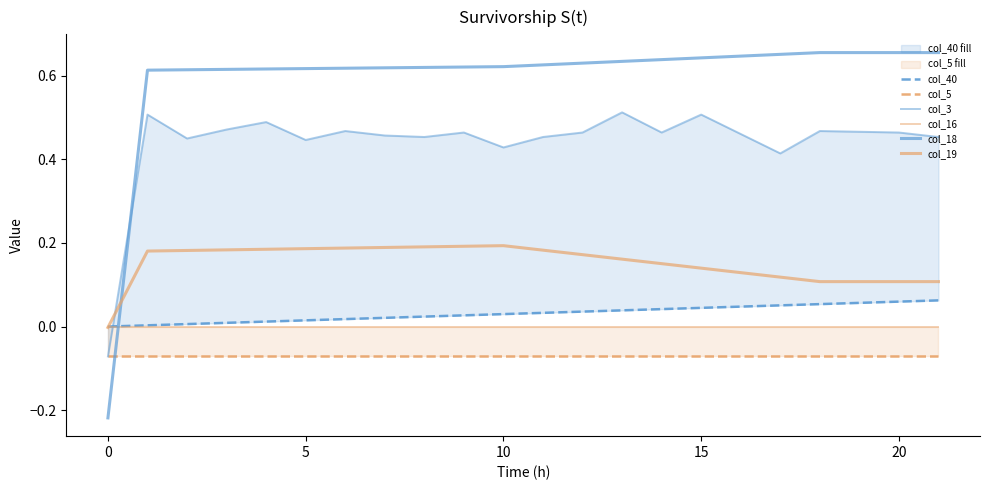

What is the difference between the highest and lowest values at 19?

0.7